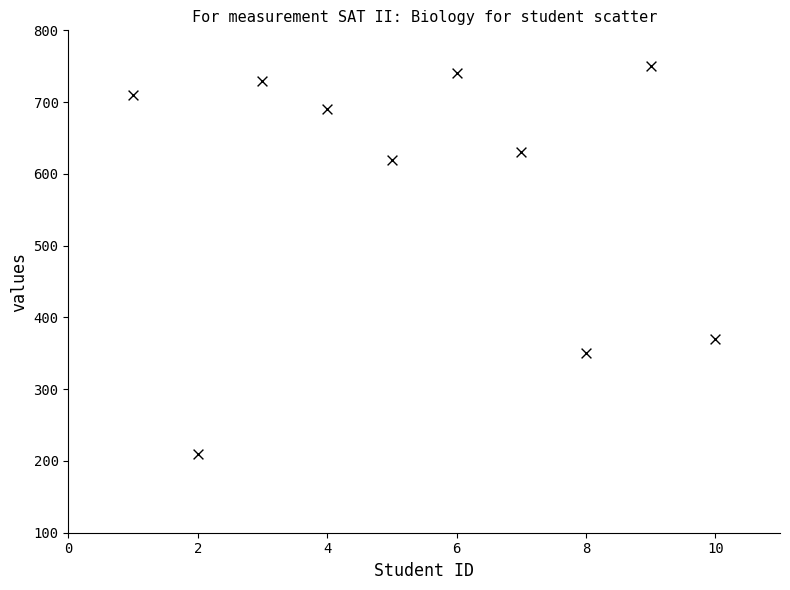

What Y value in the scatter plot is closest to 480?

370